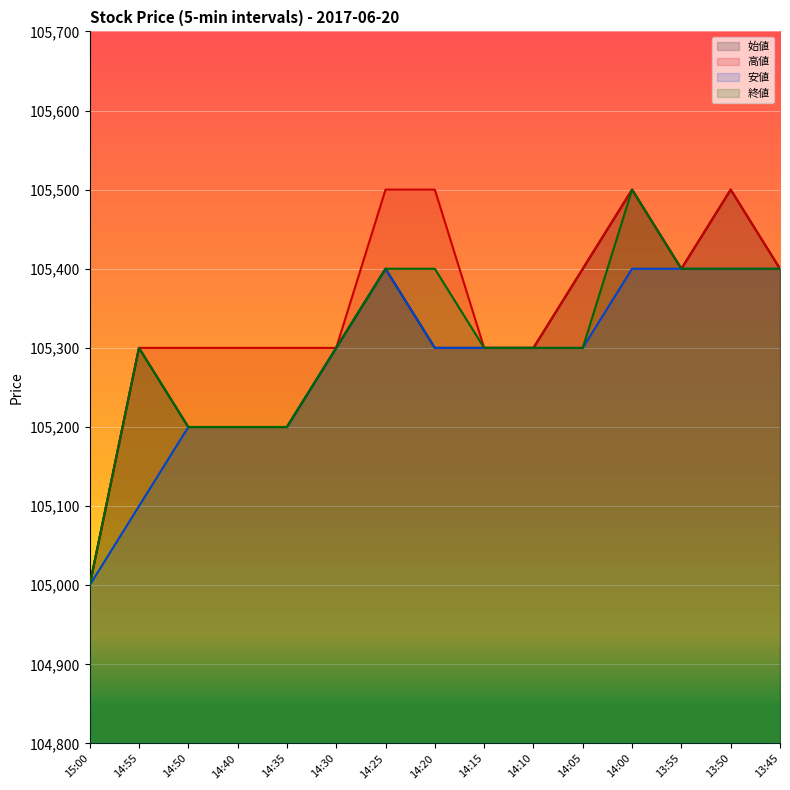

How many 始値 values are between 105200 and 105400?

12